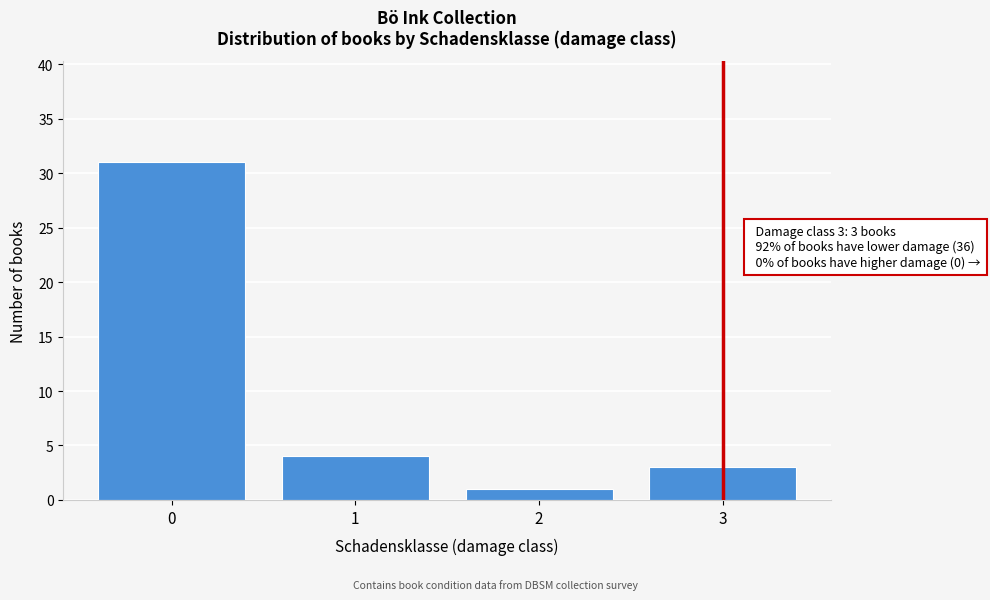

Reading right to left, what are all the values shown in this chart?

3=3	2=1	1=4	0=31